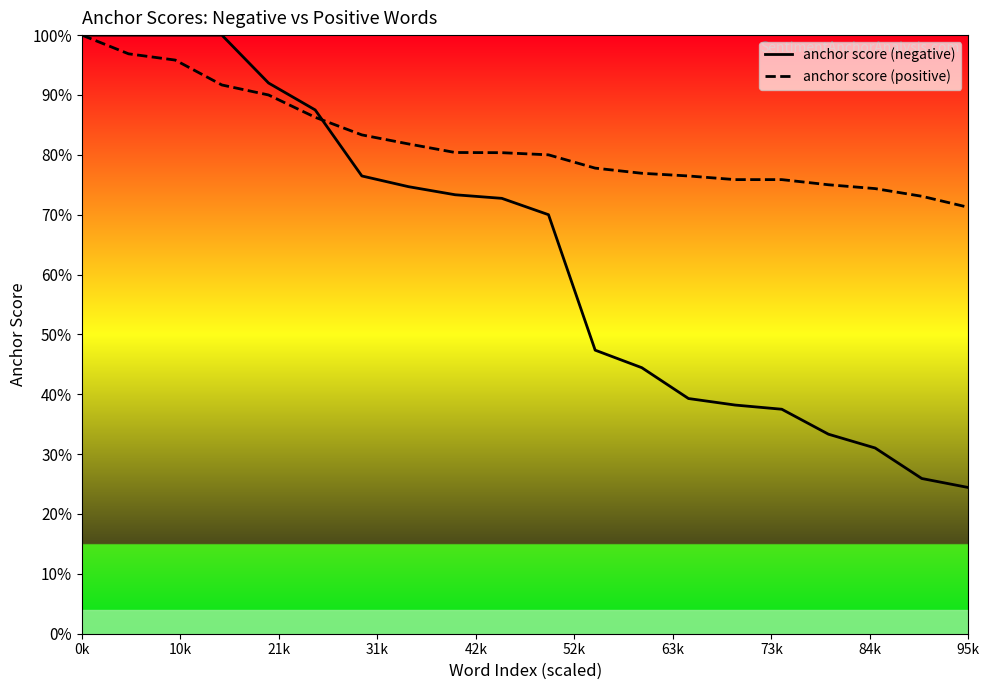

Is the value of anchor score (positive) at 18 greater than the value of anchor score (negative) at 21k?

No